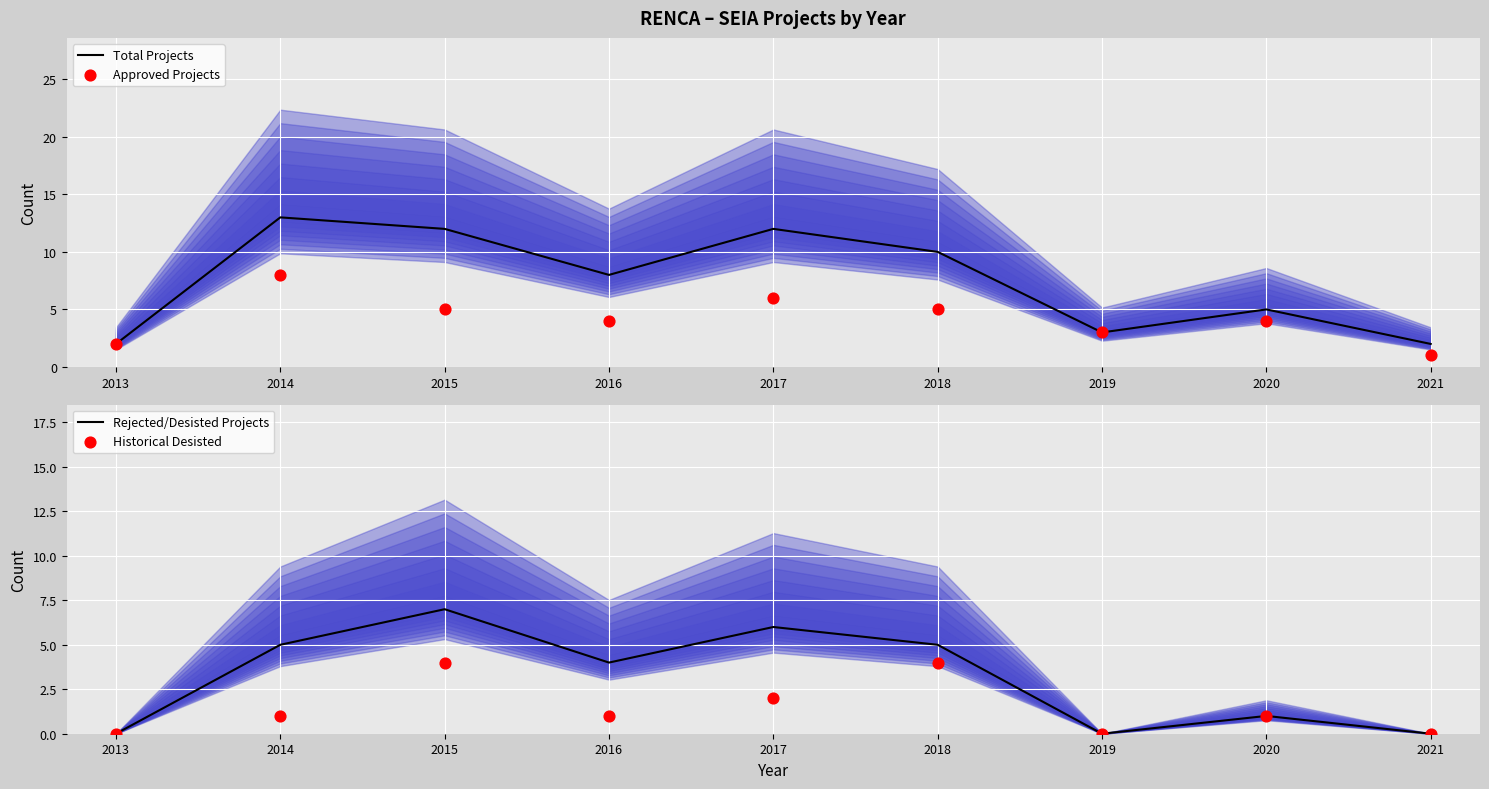

Where is Total Projects nearest to the value 7?

2016